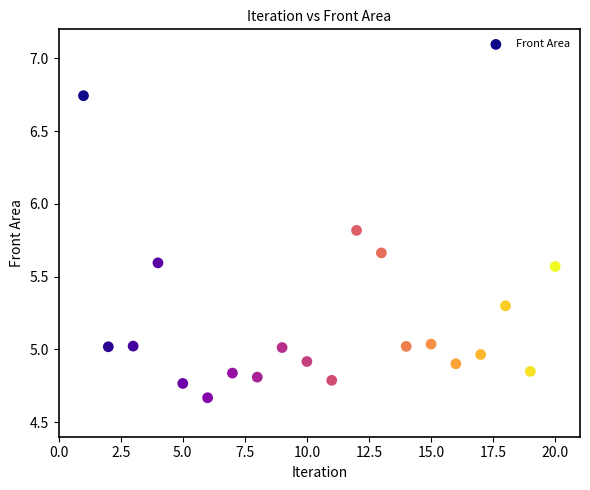

What is the range of Y values (max minus min)?

2.1